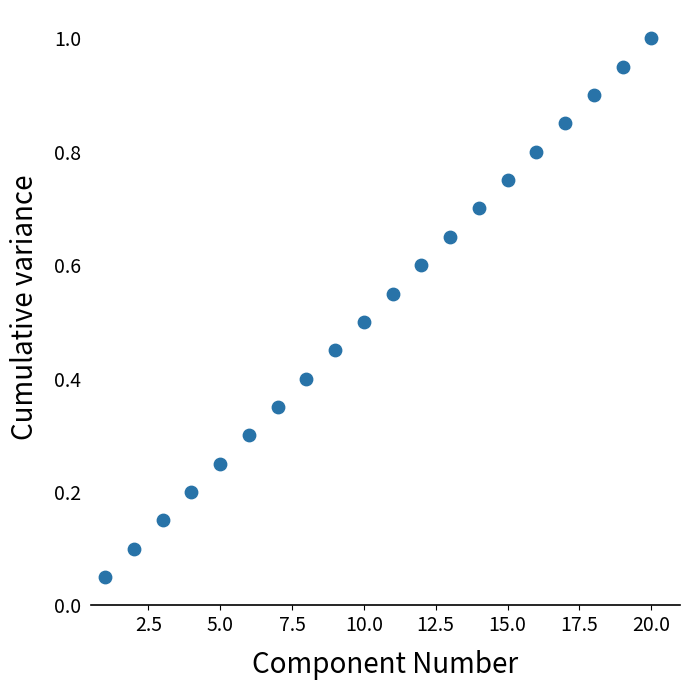

What is the range of X values (max minus min)?

19.0